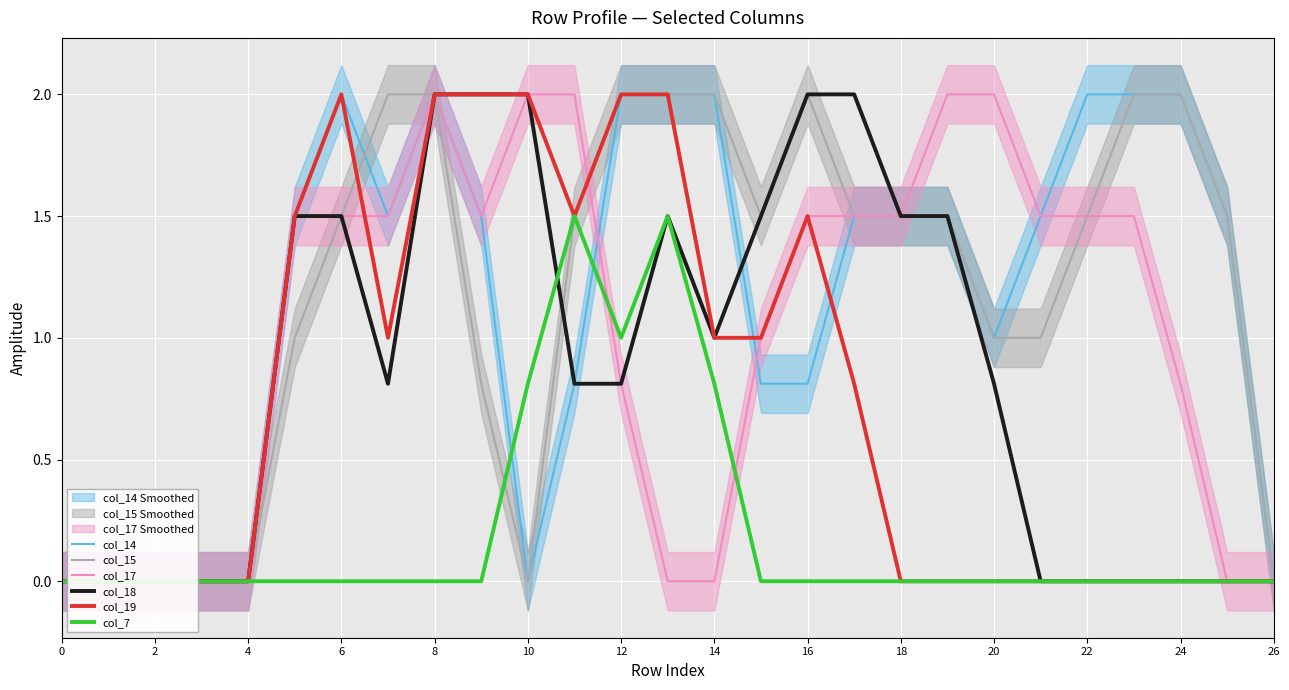

What is the value of the col_17 point at the 7th from the left?

1.5